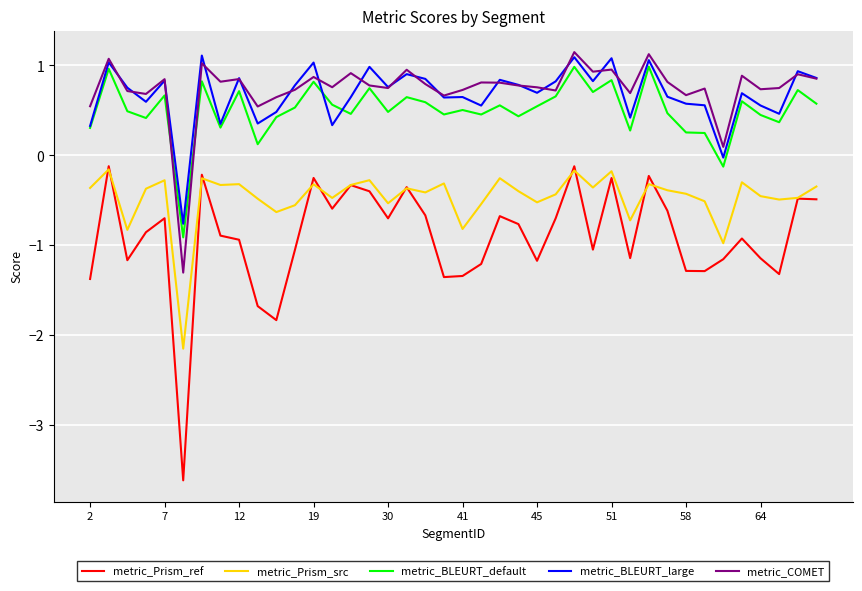

What is the difference between the maximum and second lowest values in the metric_COMET series?

1.1